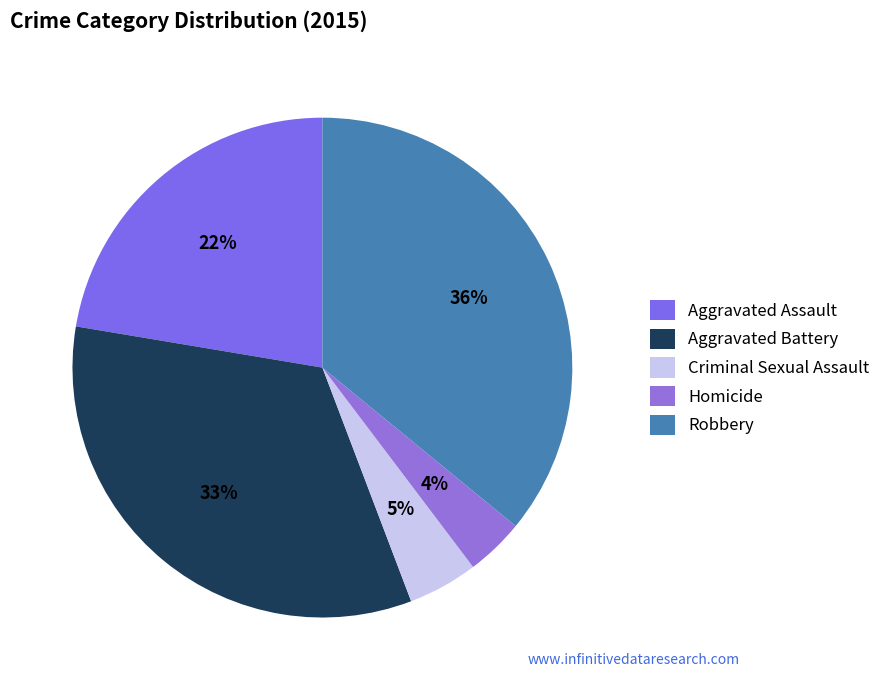

The Criminal Sexual Assault slice represents 5% of the pie. True or false?

True